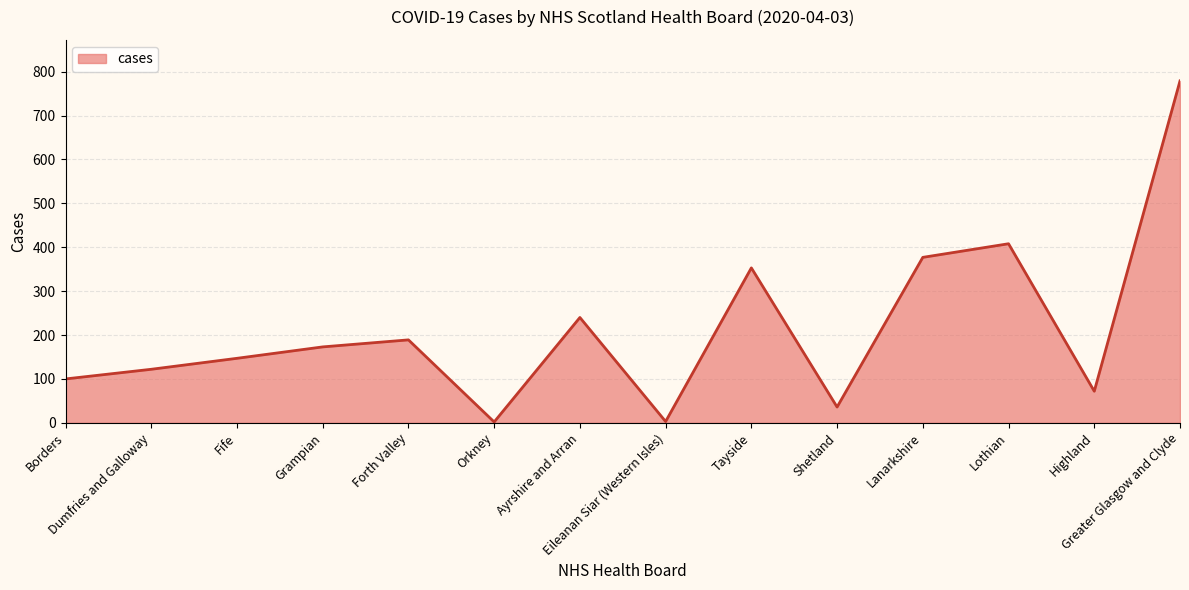

What is the difference between the maximum and second lowest values?

776